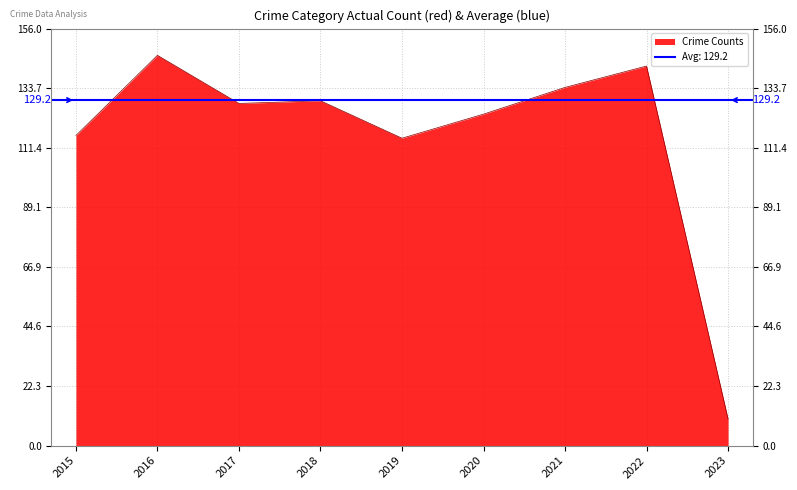

The value of Crime Counts at 2017 is 128. True or false?

True